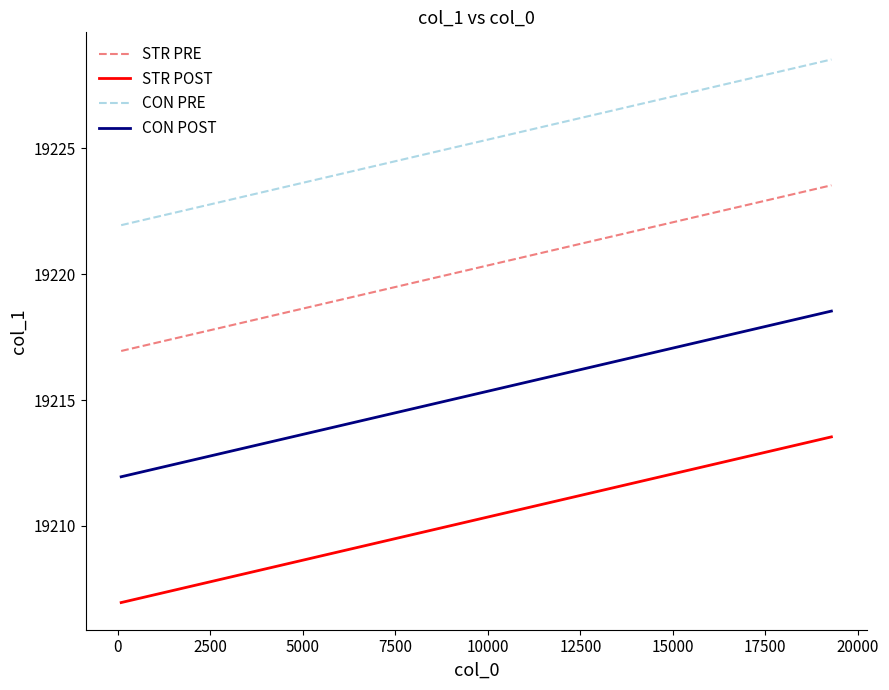

Rank the series by their maximum value, from highest to lowest.

CON PRE, STR PRE, CON POST, STR POST